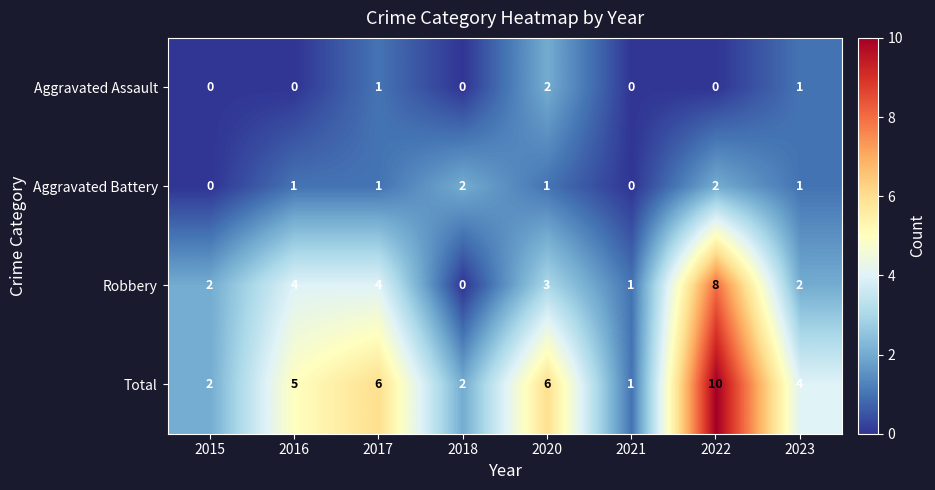

Rank the series at 2020 from lowest to highest value.

Aggravated Battery, Aggravated Assault, Robbery, Total